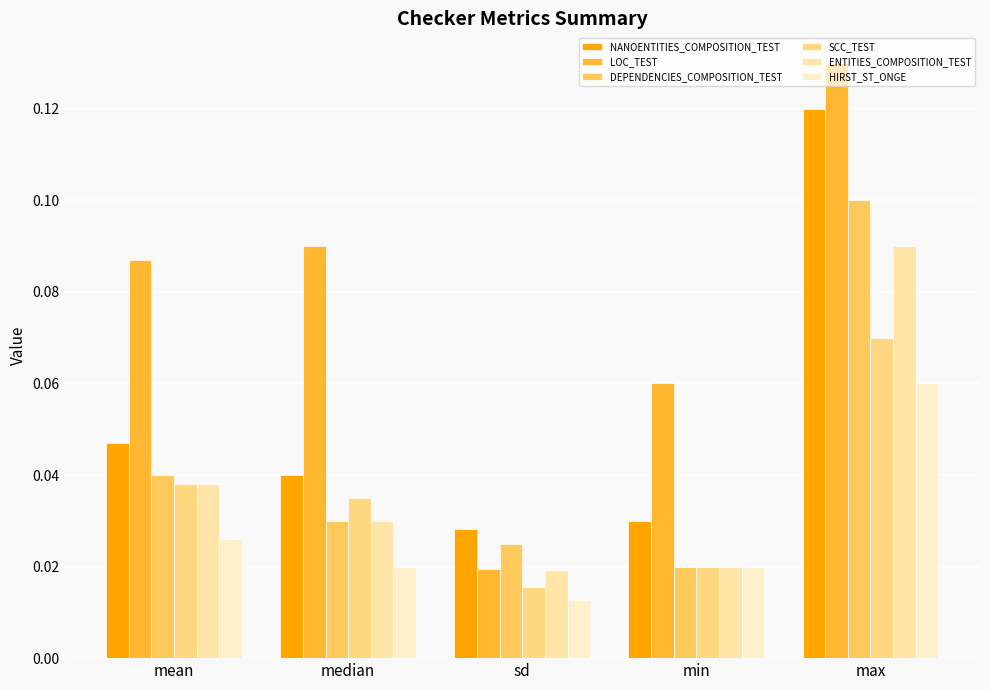

What are all the series names shown in the legend?

NANOENTITIES_COMPOSITION_TEST, LOC_TEST, DEPENDENCIES_COMPOSITION_TEST, SCC_TEST, ENTITIES_COMPOSITION_TEST, HIRST_ST_ONGE